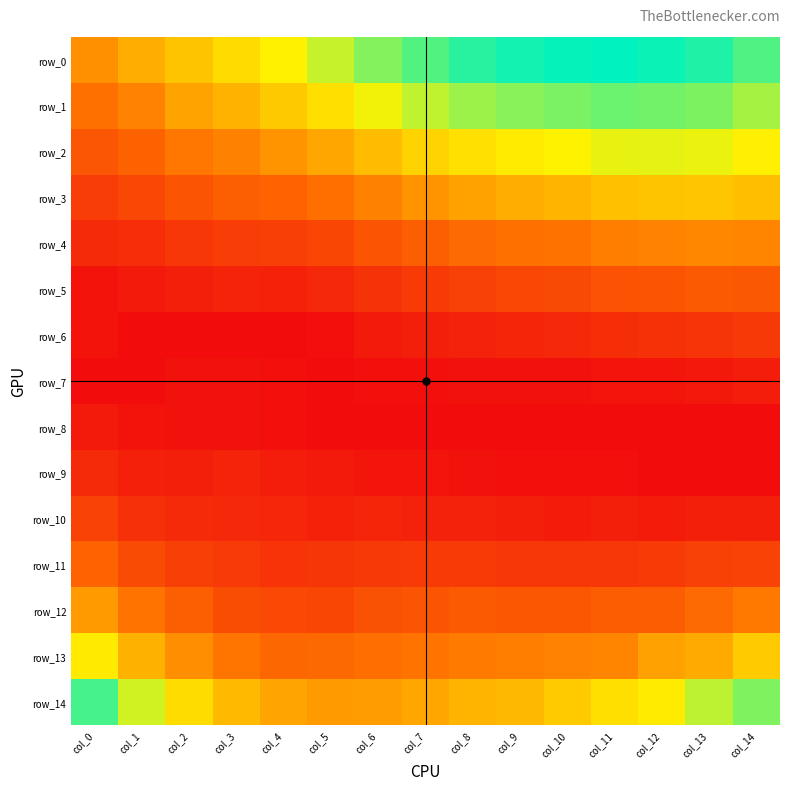

The row_6 series shows 0.0 at col_12. True or false?

False